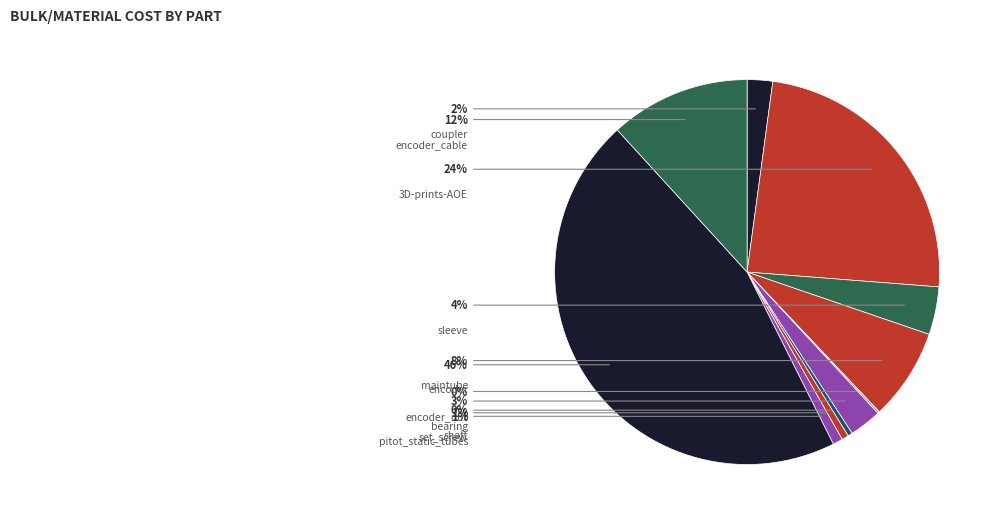

Rank the categories by value from highest to lowest.

encoder, 3D-prints-AOE, encoder_cable, maintube, sleeve, bearing, coupler, pitot_static_tubes, set_screw, shaft, encoder_nut